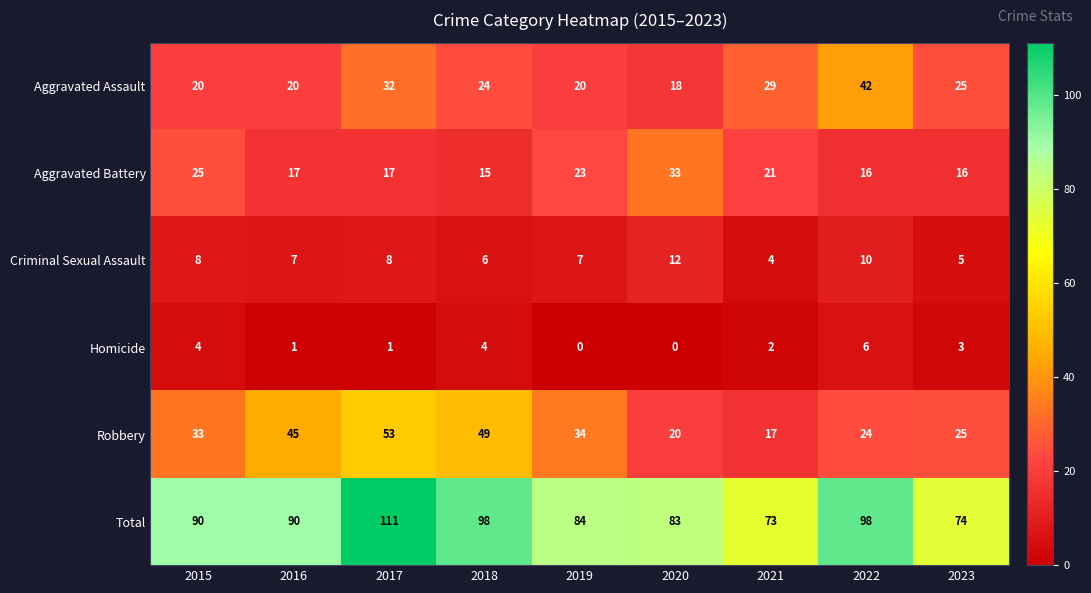

How many values in the Robbery series are below 33?

4